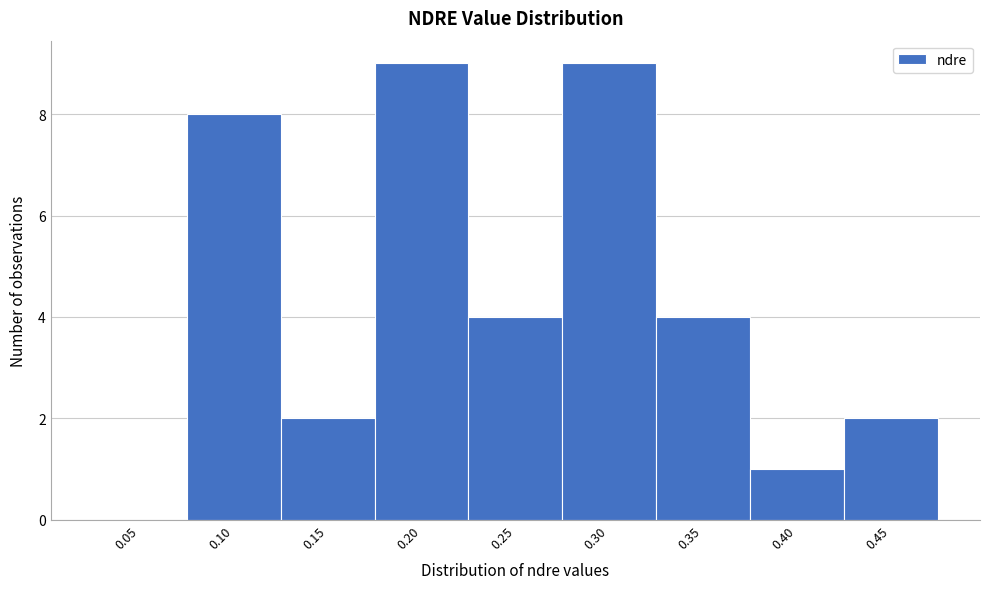

Reading left to right, transcribe all the data shown in this chart.

0.05=0	0.10=8	0.15=2	0.20=9	0.25=4	0.30=9	0.35=4	0.40=1	0.45=2